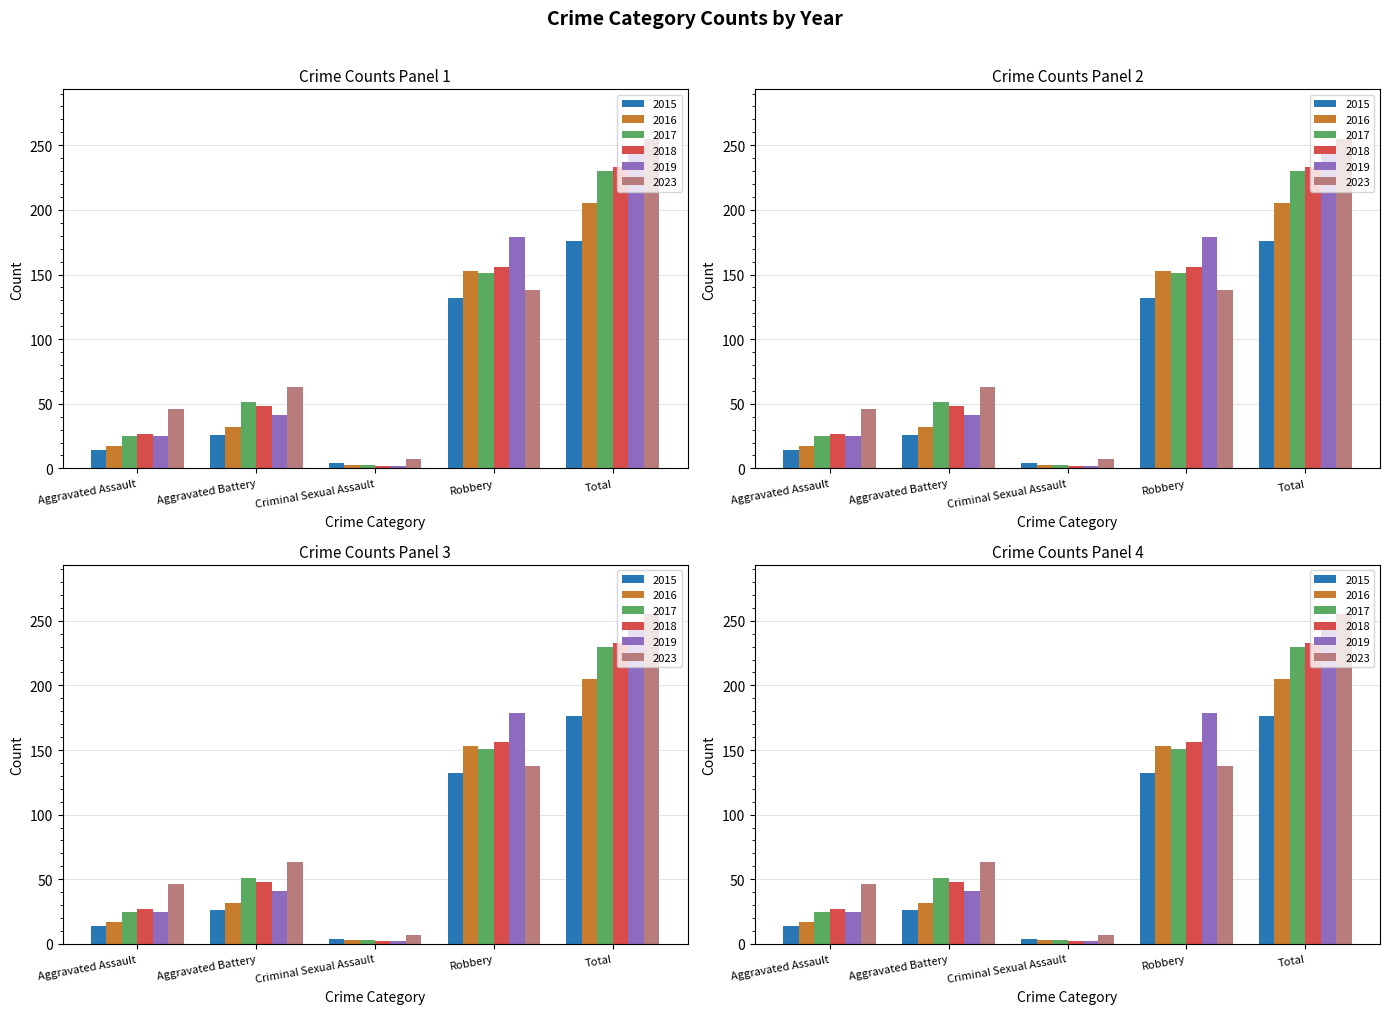

Between Total and Aggravated Battery, which is larger?

Total